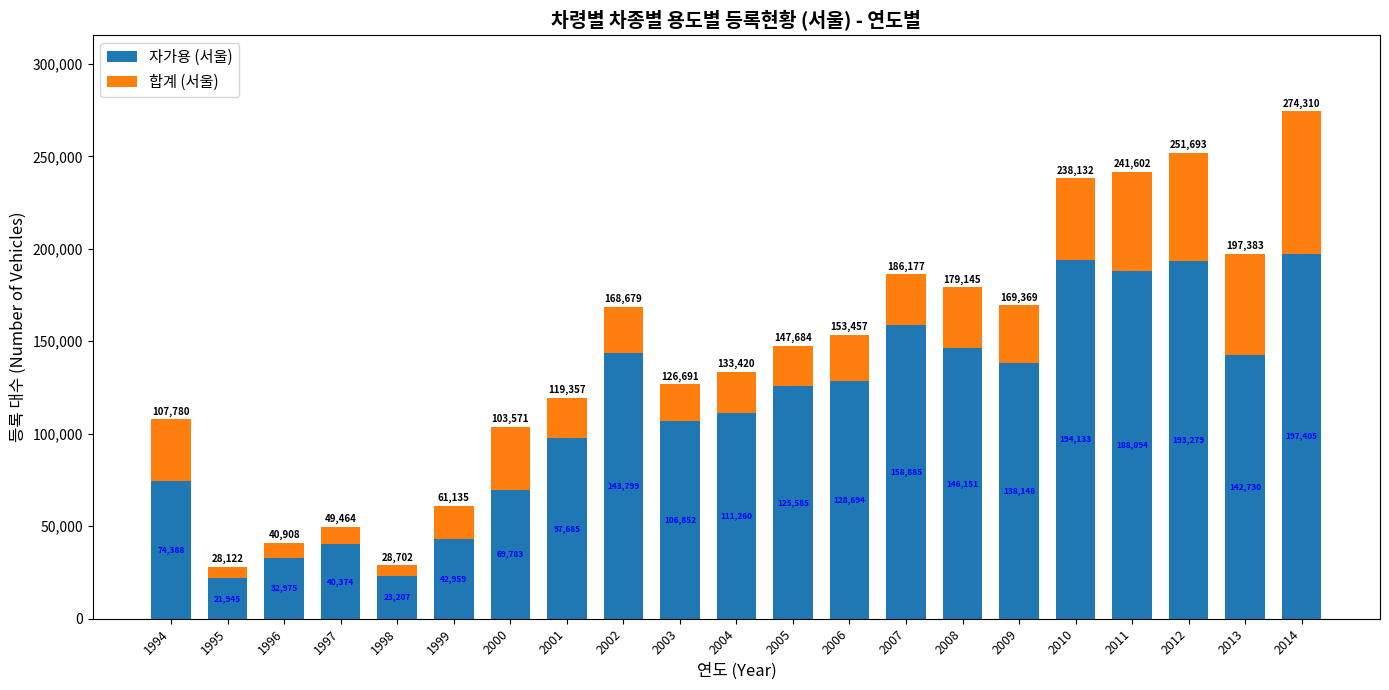

At which label is 자가용 (서울) closest to 109675?

2004